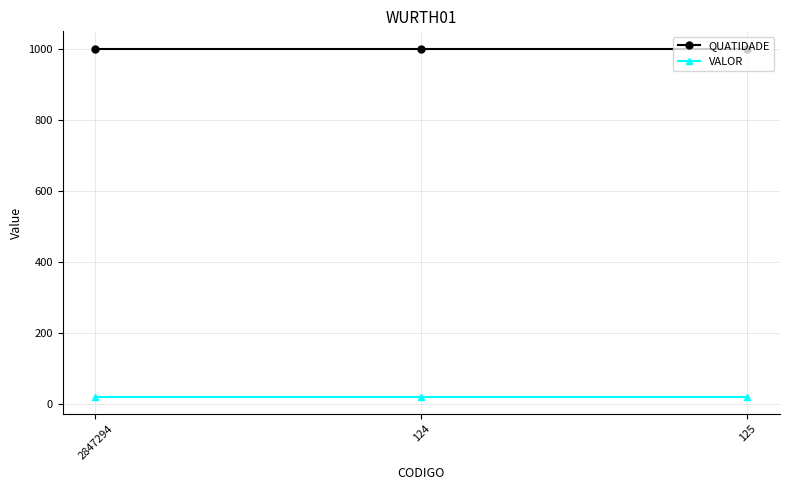

The QUATIDADE series shows 1000.0 at 2847294. True or false?

True